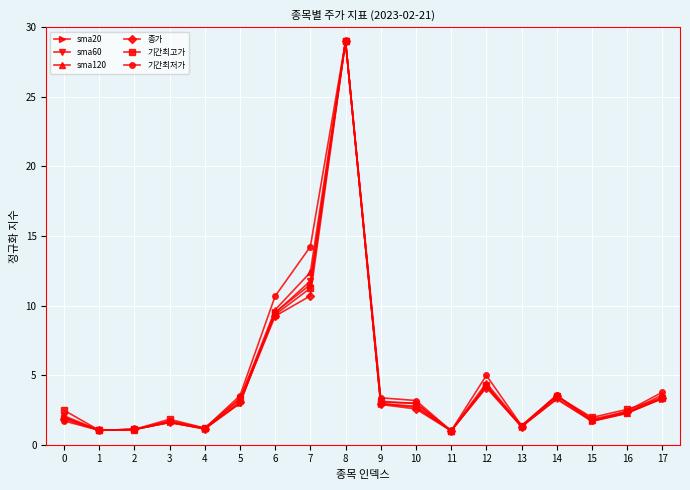

What is the highest value of the 기간최저가 series?

29.0